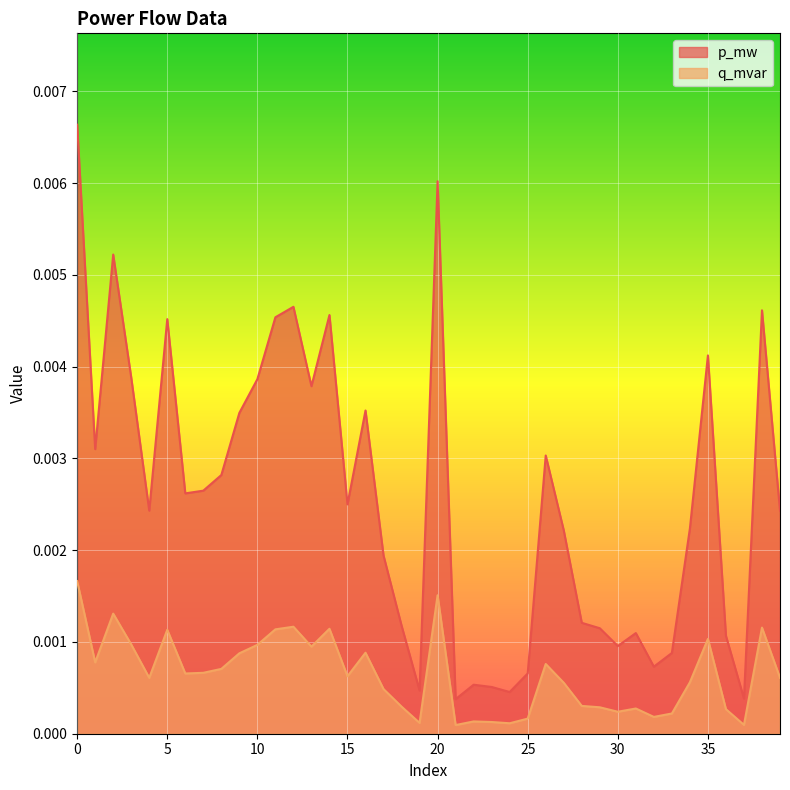

Between 7 and 26, which is larger?

26